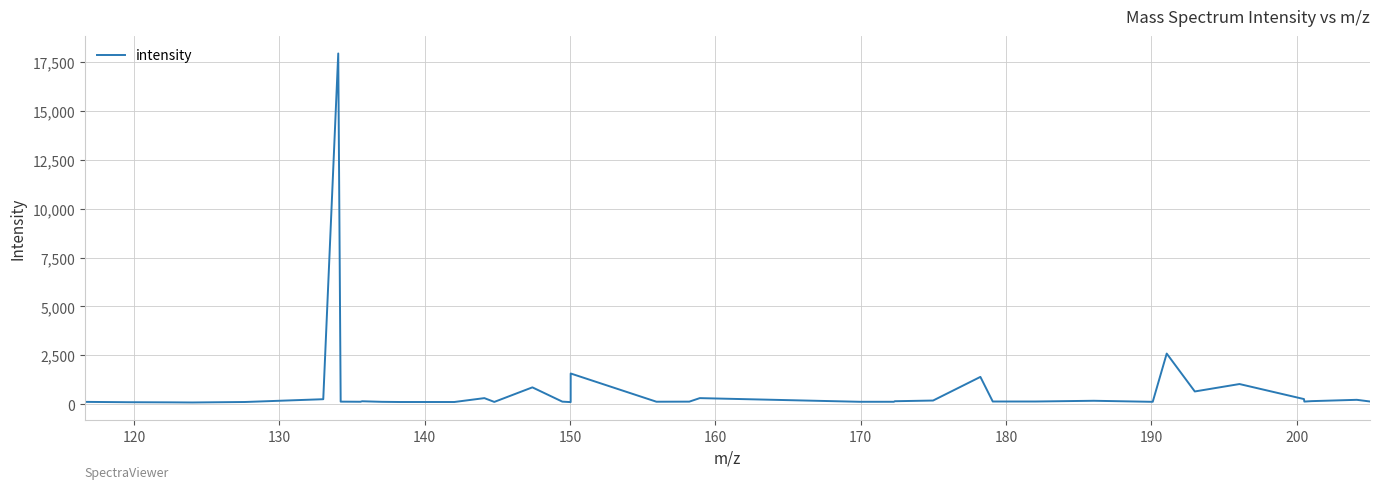

What is the maximum value shown in the chart?

17927.8